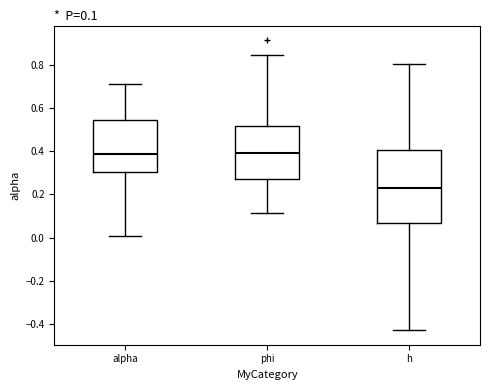

Which box is the tallest, from its lower edge to its upper edge?

h